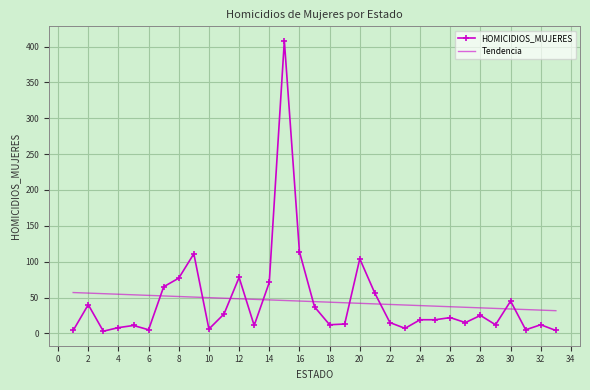

What is the highest value of the HOMICIDIOS_MUJERES series?

408.0